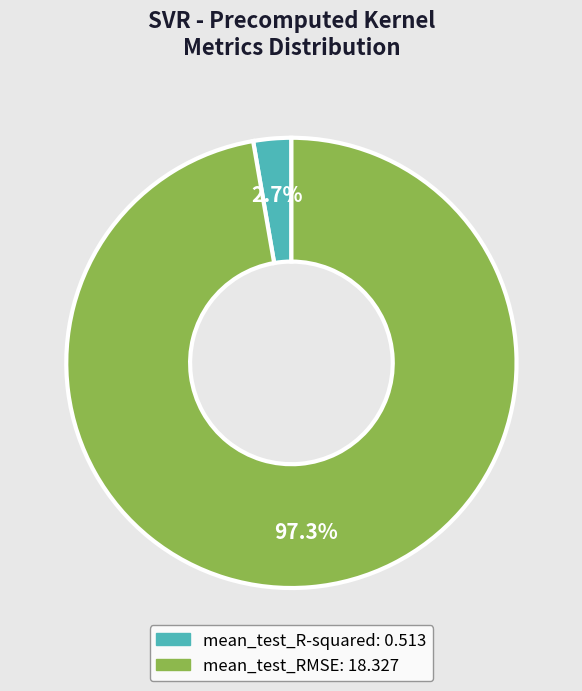

Rank the categories by value from highest to lowest.

mean_test_RMSE, mean_test_R-squared